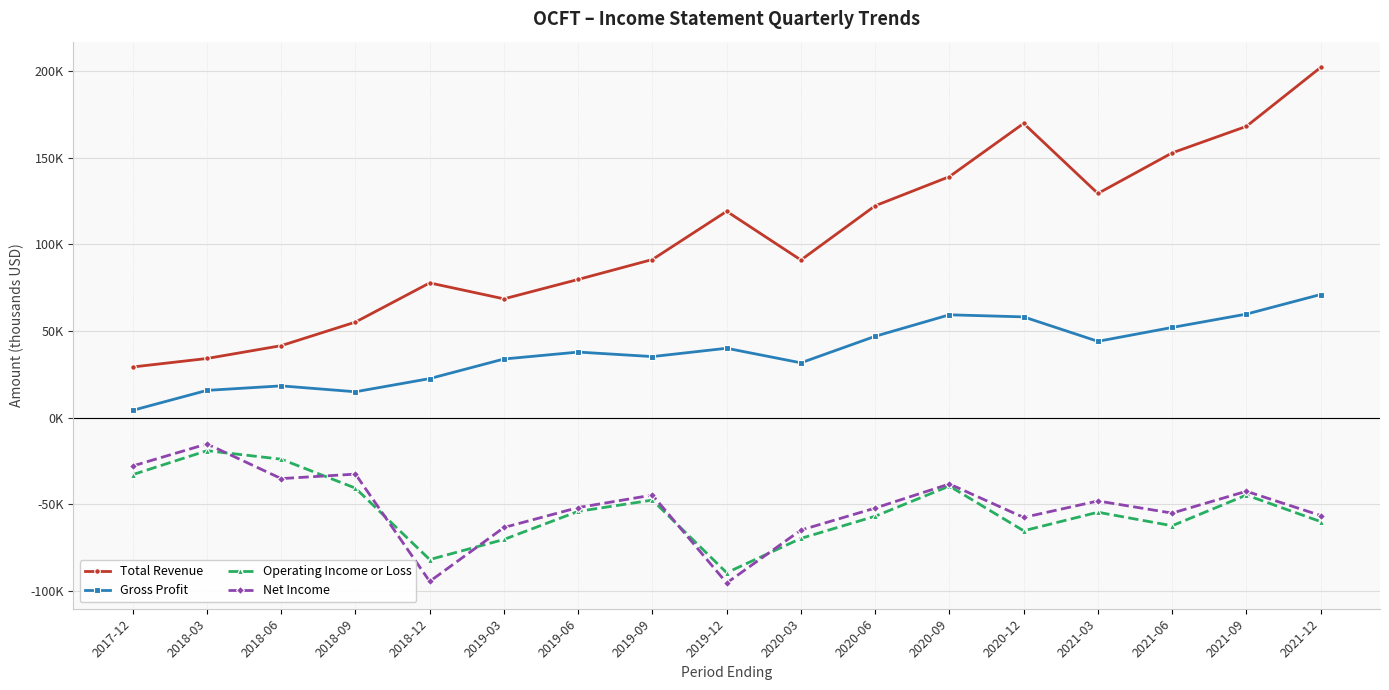

The value of Total Revenue at 2018-03 is 56300. True or false?

False